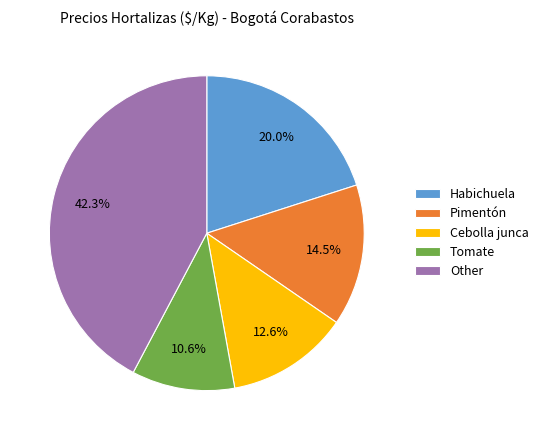

Rank the categories by value from lowest to highest.

Tomate, Cebolla junca, Pimentón, Habichuela, Other